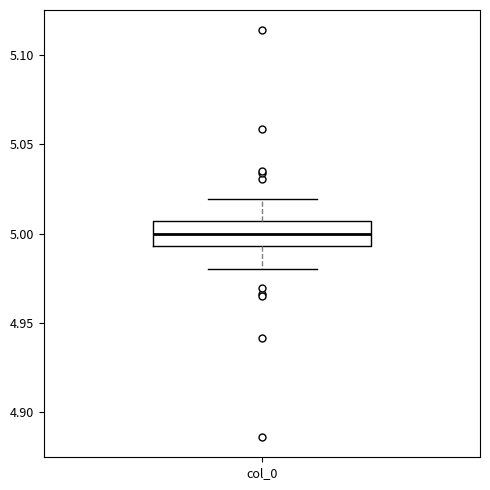

Where is the upper edge of the box for col_0 on the y-axis? The values are not printed on the chart, so give them approximately, as read against the axis.

5.005